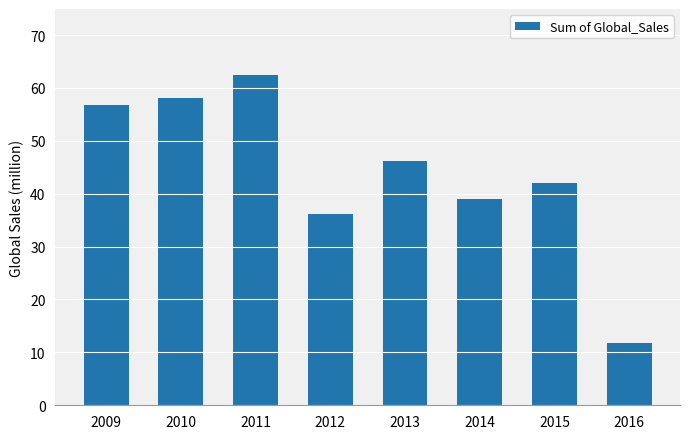

Where is the data nearest to the value 37?

2012